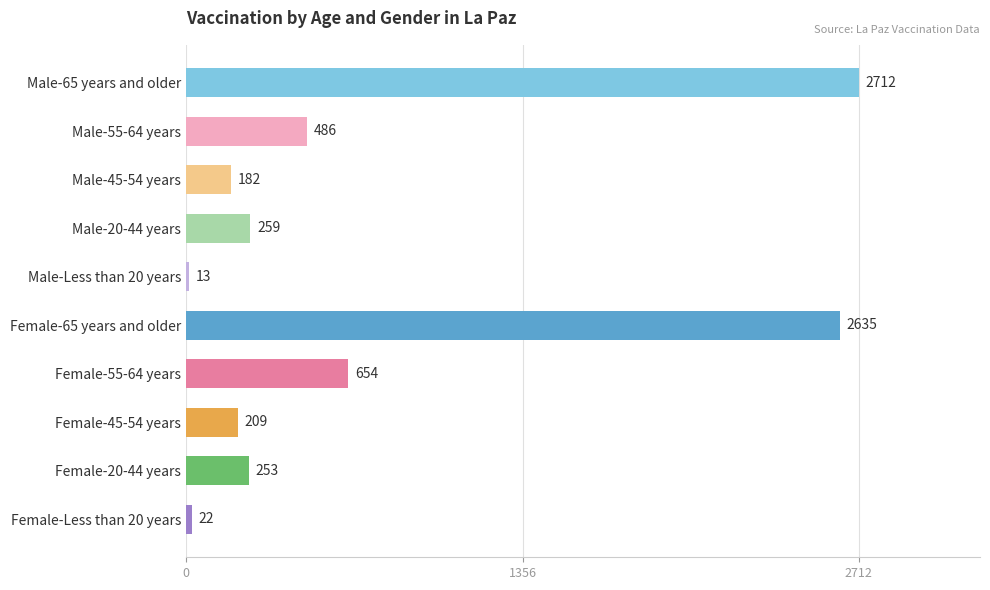

What is the difference between the maximum and minimum values?

2699